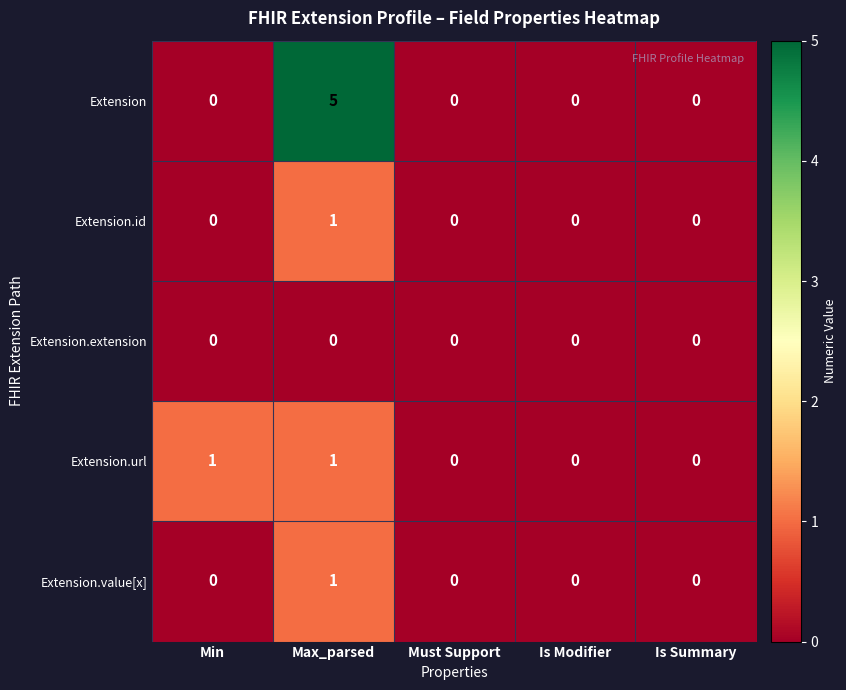

What is the maximum value shown in the chart?

5